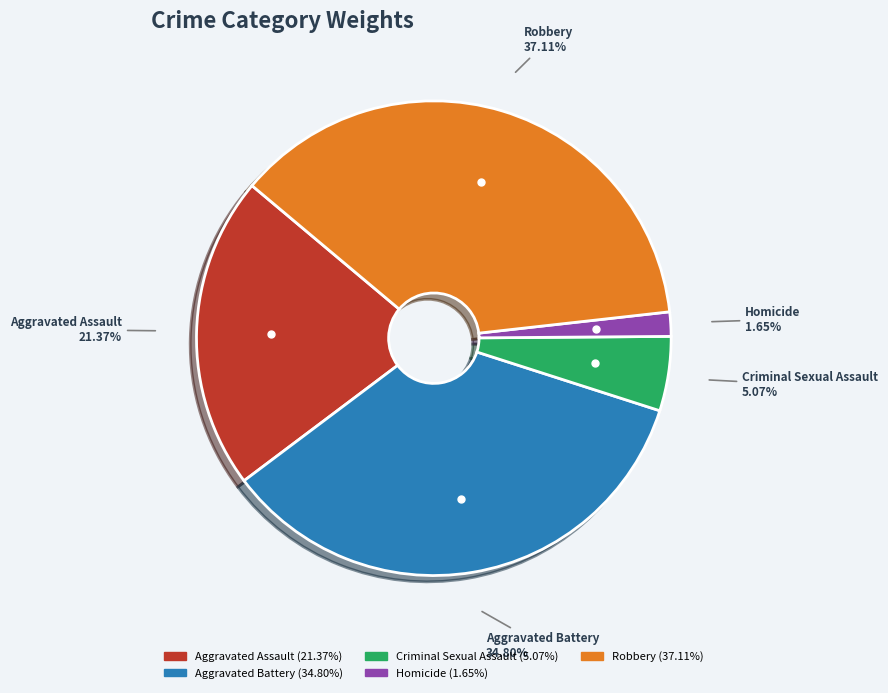

Count the number of slices in the pie.

5